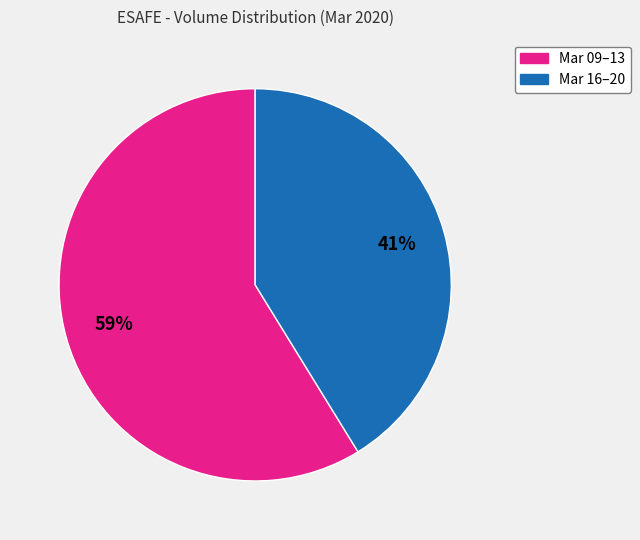

Is there a majority slice in this chart?

Yes